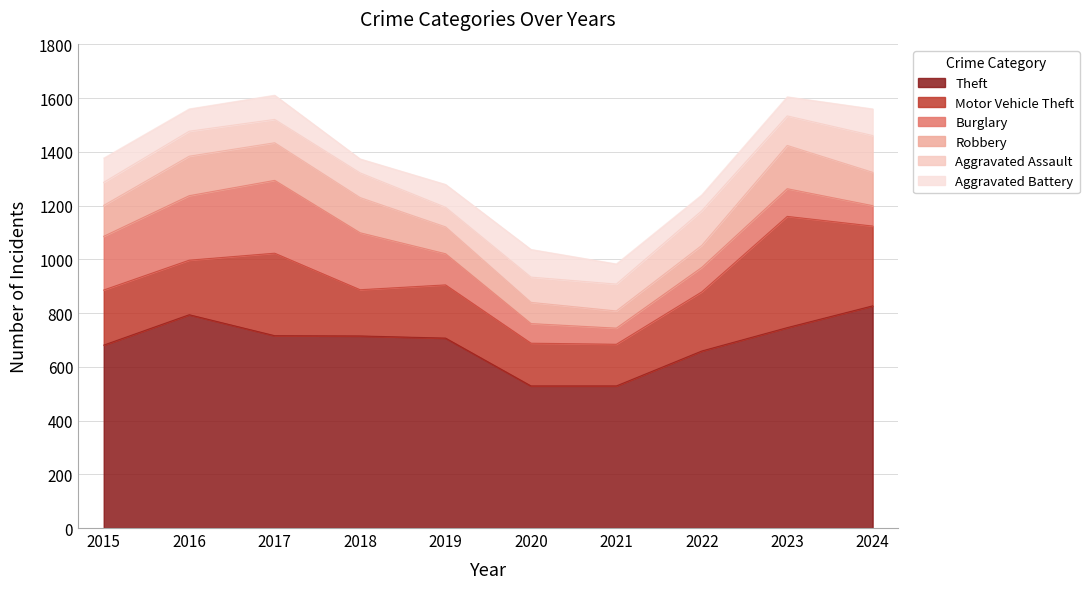

Reading left to right, what are all the values shown in this chart?

Theft: 2015=681	2016=794	2017=716	2018=715	2019=707	2020=529	2021=529	2022=659	2023=746	2024=827
Motor Vehicle Theft: 2015=205	2016=203	2017=307	2018=172	2019=198	2020=159	2021=155	2022=220	2023=414	2024=297
Burglary: 2015=200	2016=240	2017=271	2018=212	2019=116	2020=73	2021=60	2022=91	2023=103	2024=76
Robbery: 2015=115	2016=147	2017=140	2018=131	2019=100	2020=79	2021=64	2022=82	2023=161	2024=124
Aggravated Assault: 2015=86	2016=93	2017=87	2018=92	2019=73	2020=94	2021=100	2022=129	2023=110	2024=137
Aggravated Battery: 2015=90	2016=83	2017=90	2018=52	2019=85	2020=103	2021=75	2022=59	2023=71	2024=99